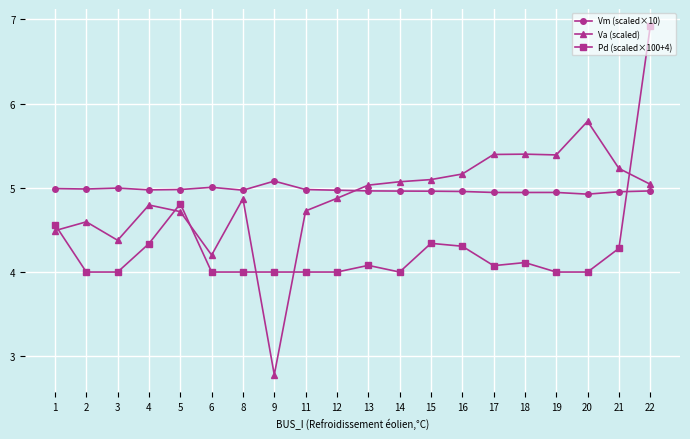

Which category has the lowest value across all series?

9